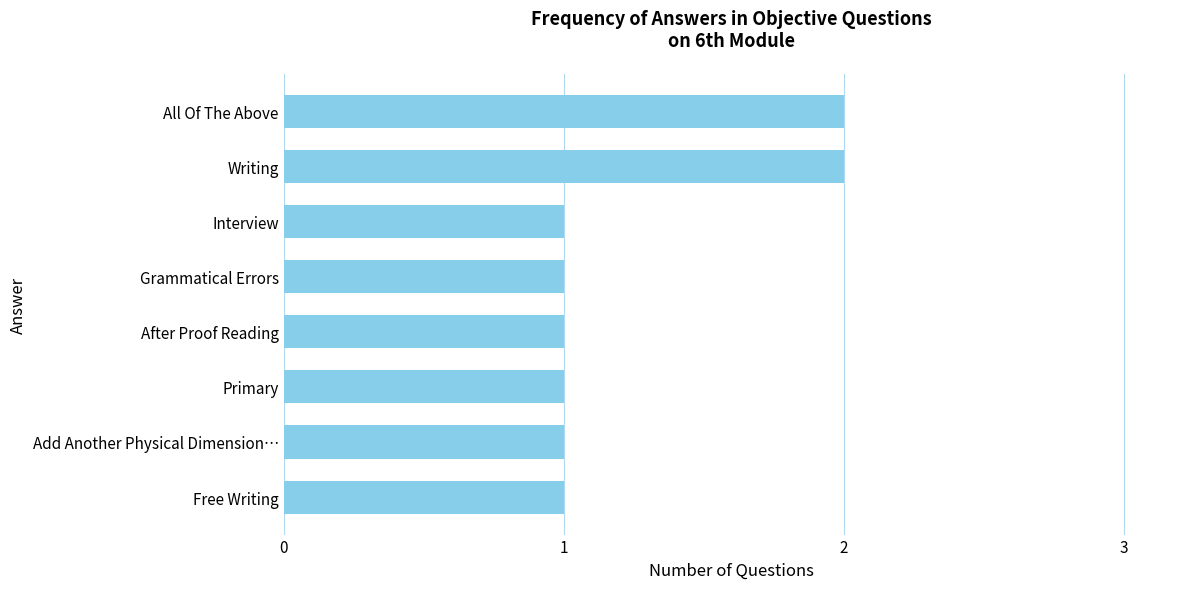

Are the bars horizontal?

Yes